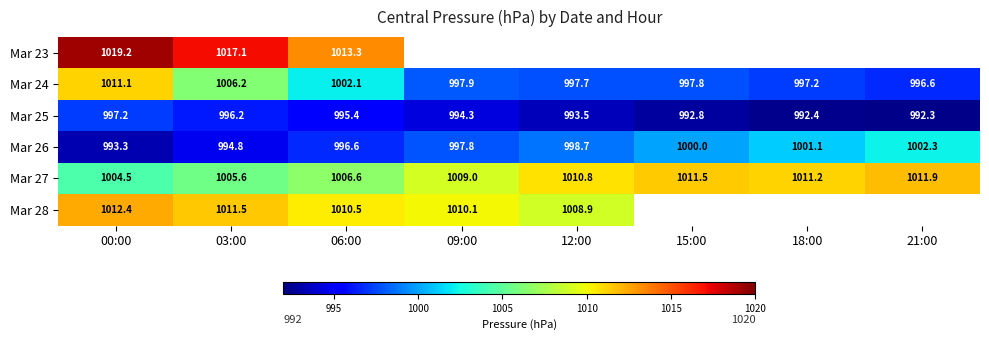

Is the value of Mar 24 at 12:00 greater than the value of Mar 26 at 15:00?

No